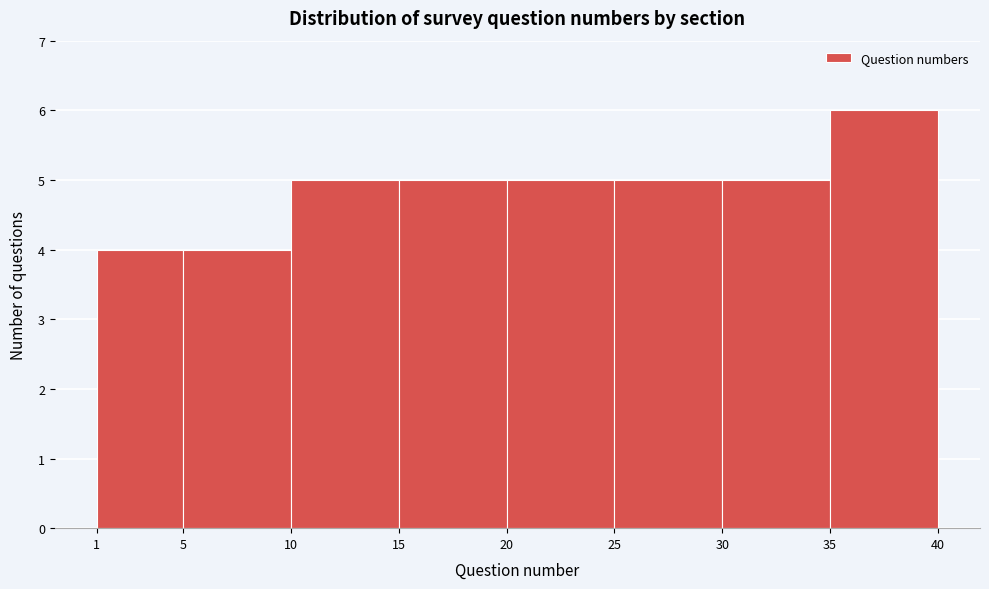

Reading left to right, list every bar in this chart as the range it spans on the x-axis followed by its height. The values are not printed on the chart, so give them approximately, as read against the axis.

1 to 5: 4
5 to 10: 4
10 to 15: 5
15 to 20: 5
20 to 25: 5
25 to 30: 5
30 to 35: 5
35 to 40: 6